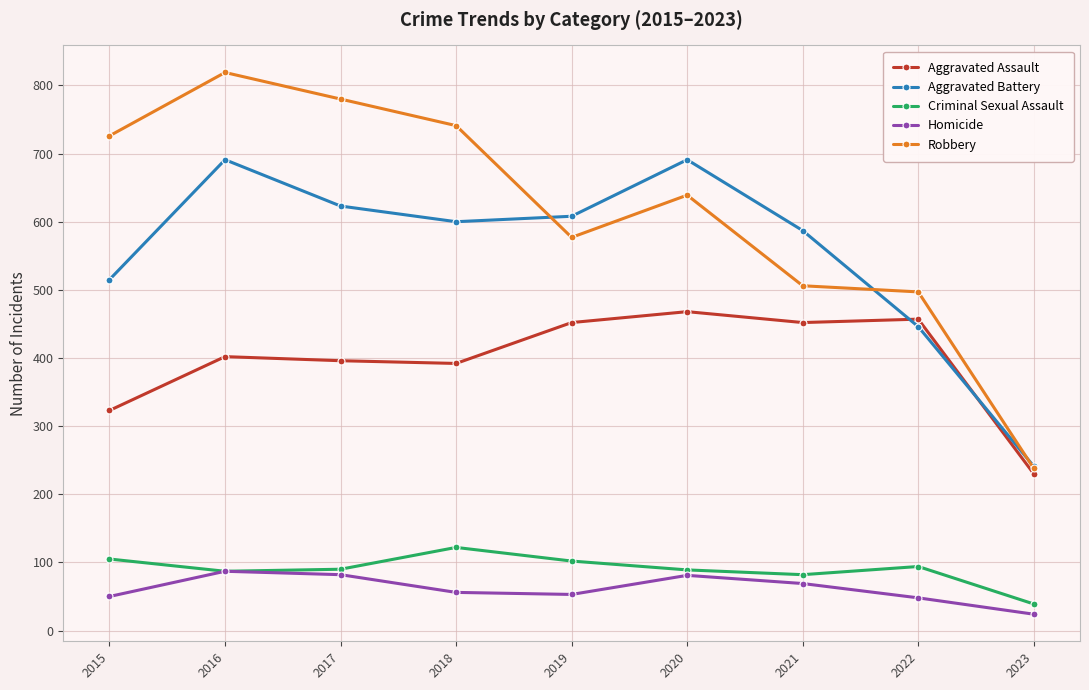

What is the value of the Aggravated Battery point at the 1st from the left?

515